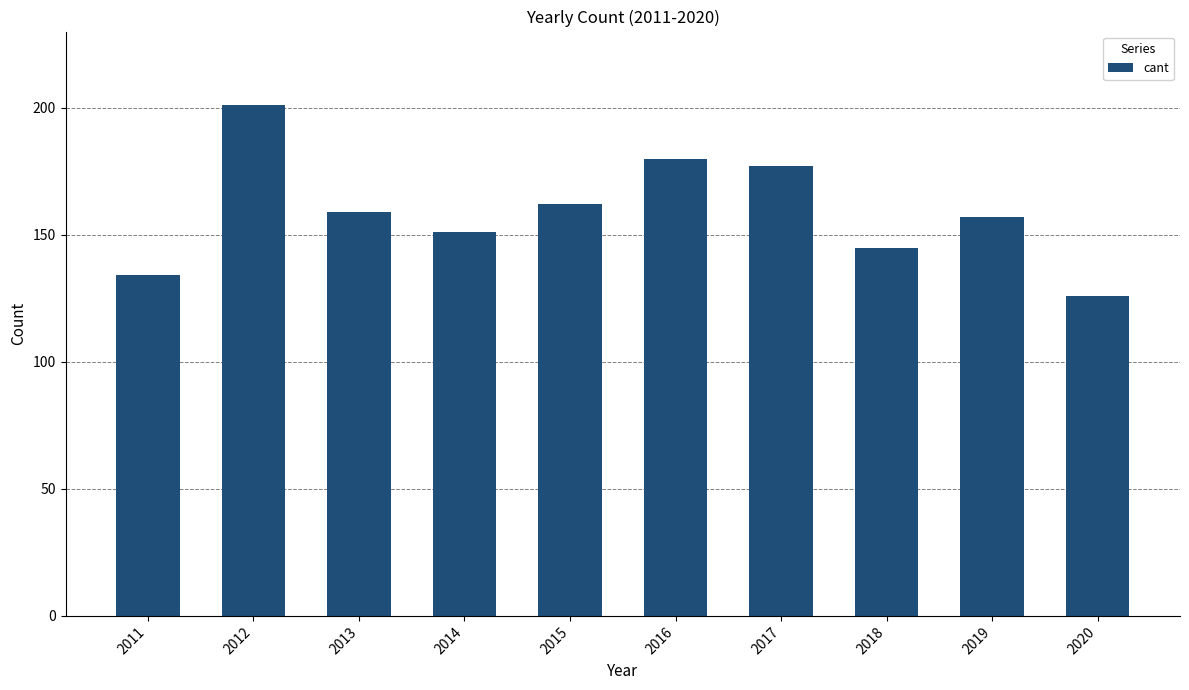

Reading right to left, what are all the values shown in this chart?

126	157	145	177	180	162	151	159	201	134